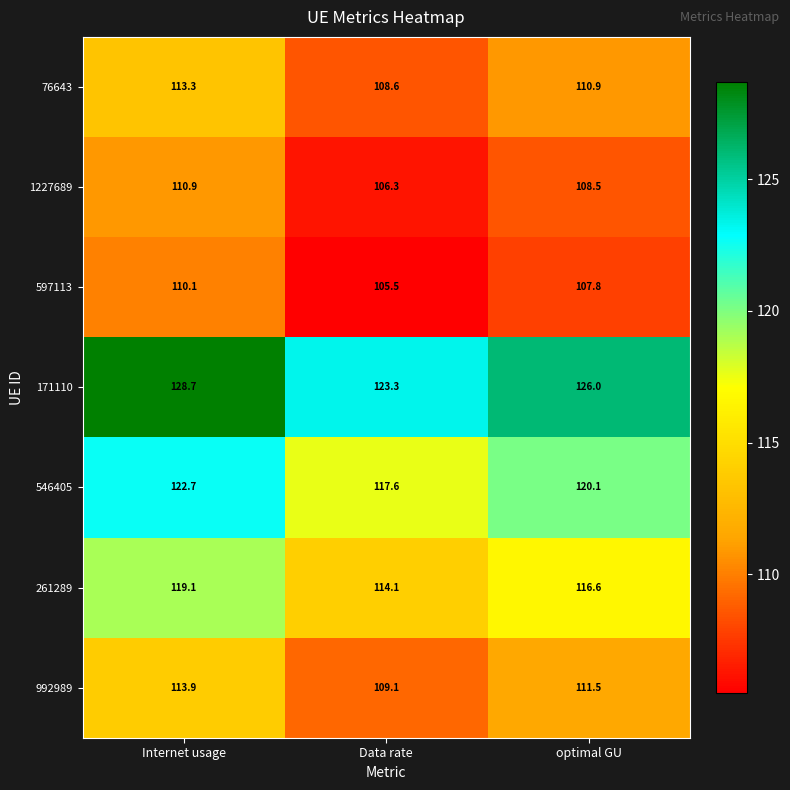

What is the total value across all series at Data rate?

784.5